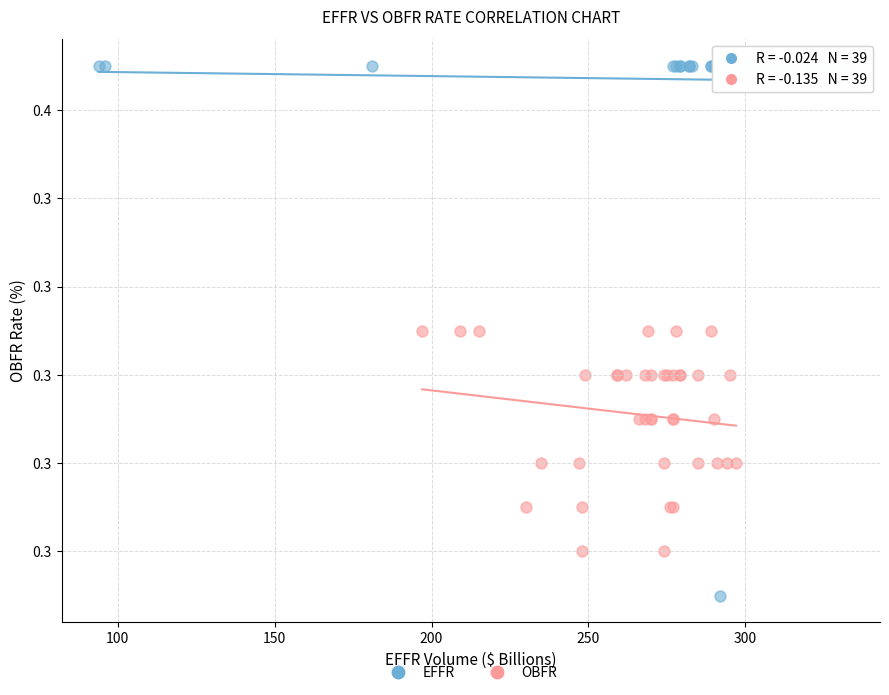

Which series contains the lowest Y value?

EFFR